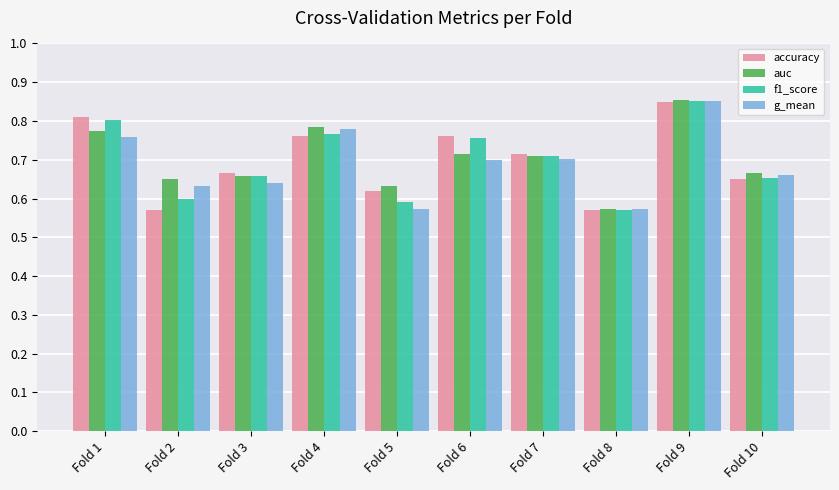

What is the difference between the maximum and minimum values in the g_mean series?

0.3